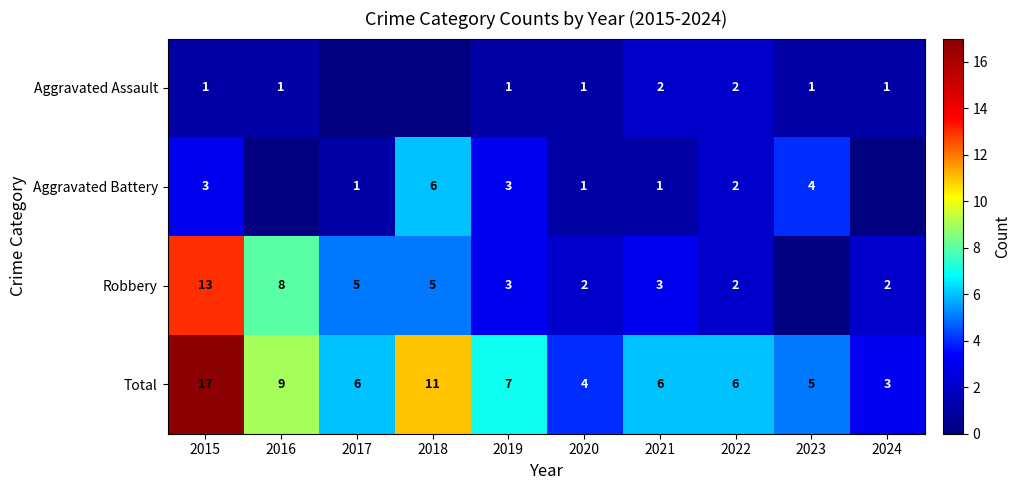

What is the difference between the Robbery values at 2022 and 2015?

11